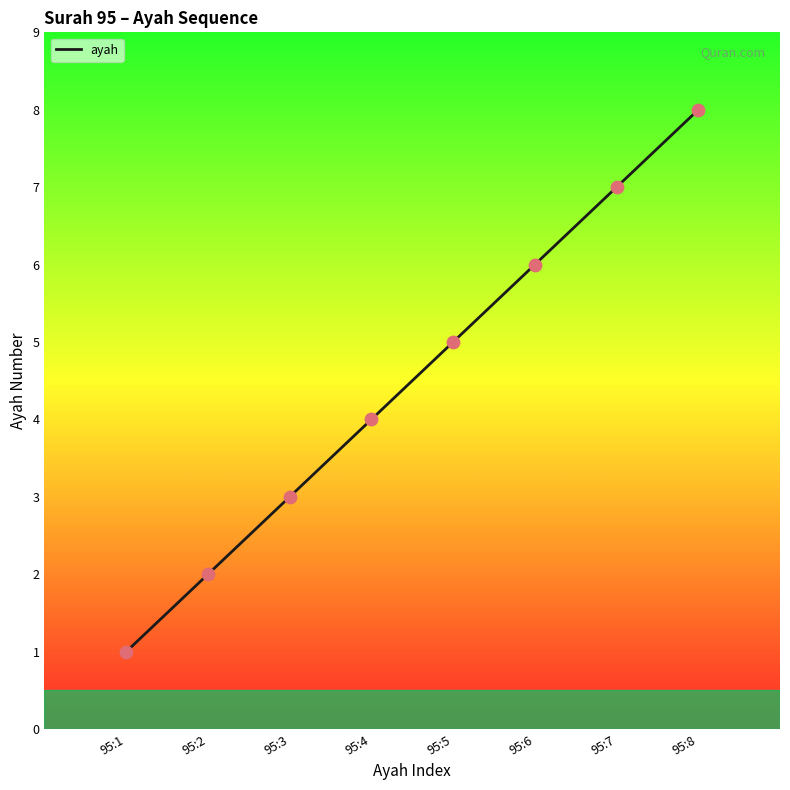

What is the ratio of the value at 95:3 to the value at 95:6?

0.5